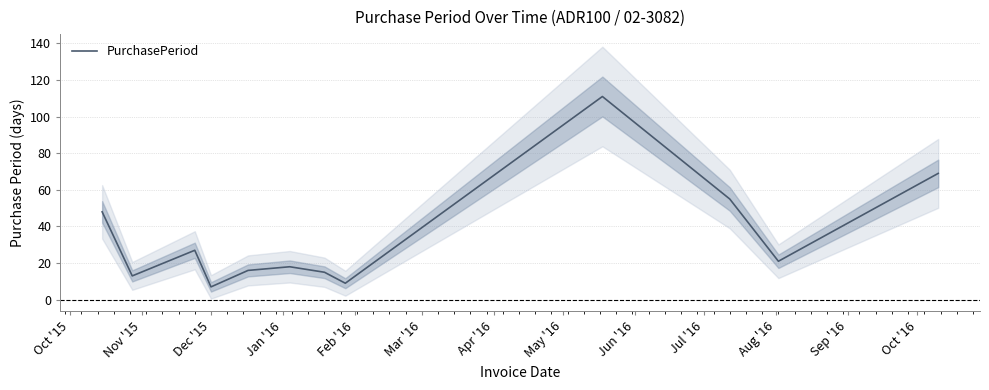

What is the sum of all values?

409